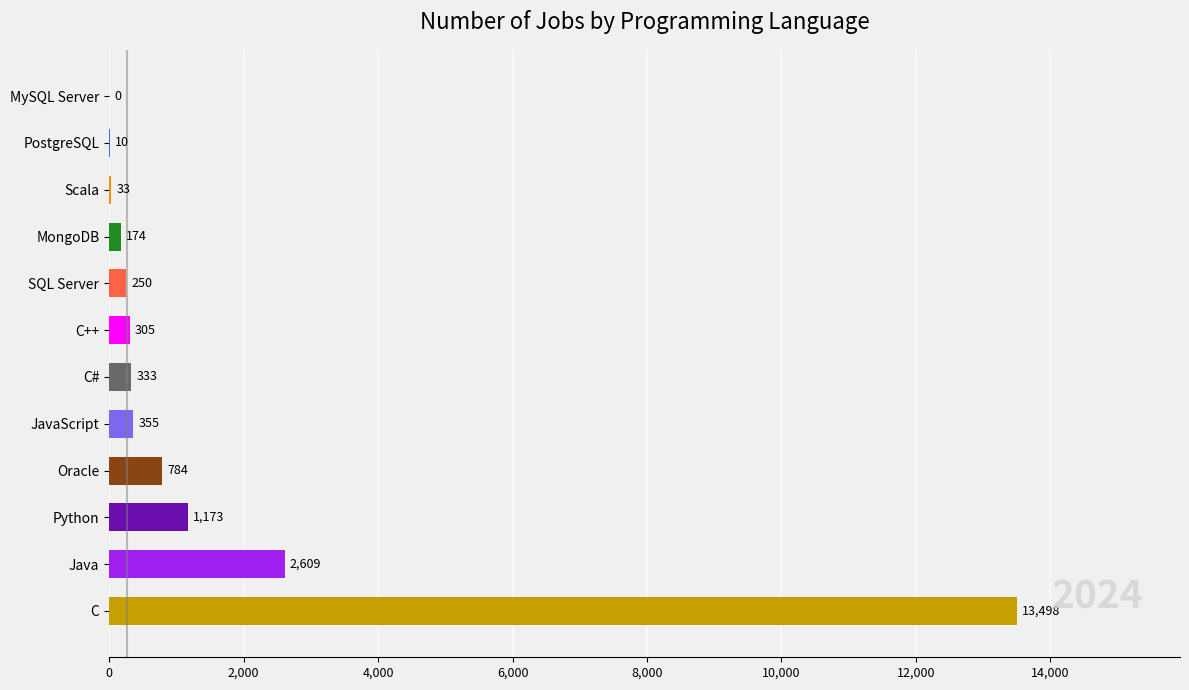

What value does the data have at Java, to the nearest 10?

2610